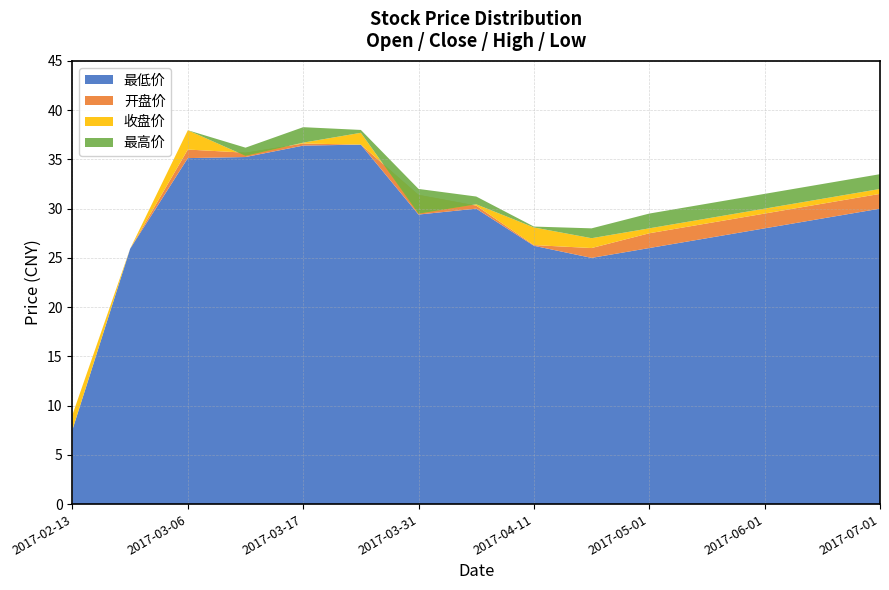

Reading right to left, list all the values displayed in this chart.

最低价: 30.0	29.0	28.0	27.0	26.0	25.0	26.2	30.0	29.4	36.5	36.4	35.2	35.1	25.9	7.6
开盘价: 31.5	30.5	29.5	28.5	27.5	26.0	26.3	30.3	31.4	36.5	36.6	35.7	36.0	25.9	7.6
收盘价: 32.0	31.0	30.0	29.0	28.0	27.0	28.1	30.4	29.5	37.7	36.7	35.4	38.0	25.9	9.1
最高价: 33.5	32.5	31.5	30.5	29.5	28.0	28.2	31.2	32.0	38.0	38.3	36.2	38.0	25.9	9.1